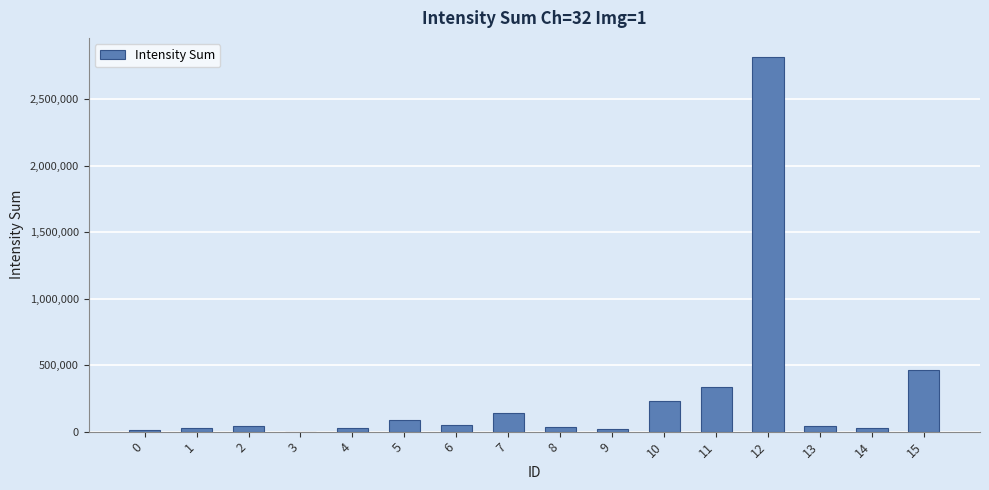

What is the maximum value shown in the chart?

2820130